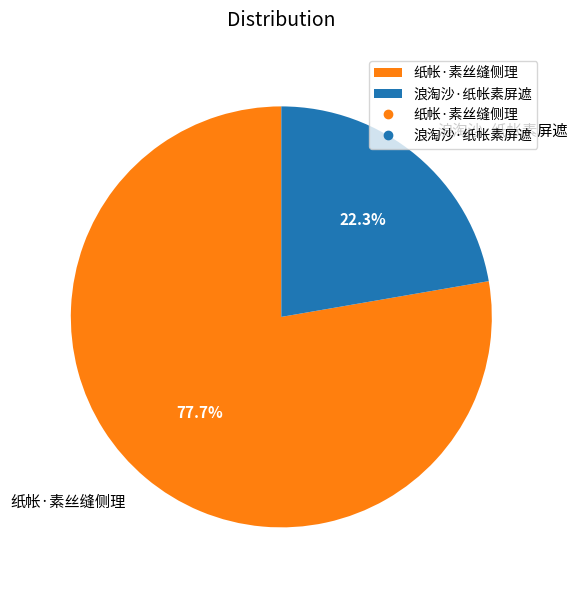

Is it true that 浪淘沙·纸帐素屏遮 is 22% of the pie?

True